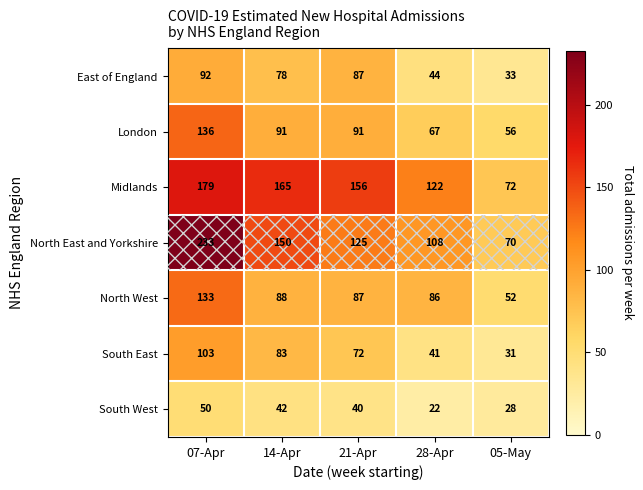

What is the smallest value displayed?

22